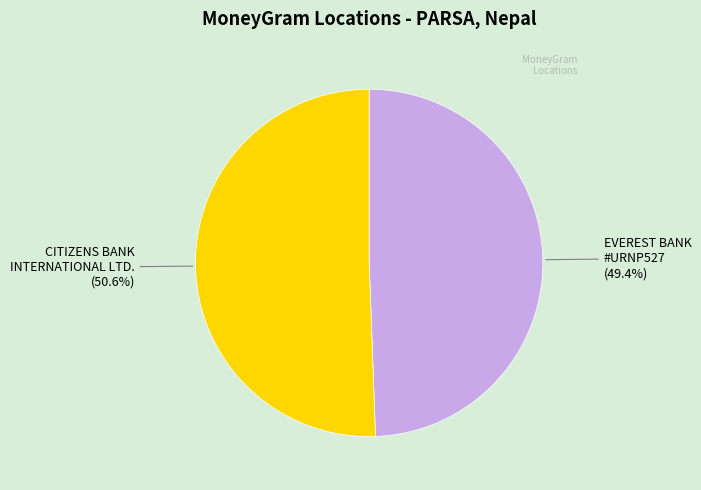

Is there a majority slice in this chart?

Yes